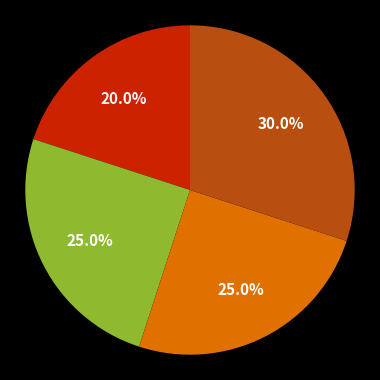

Is there a majority slice in this chart?

No